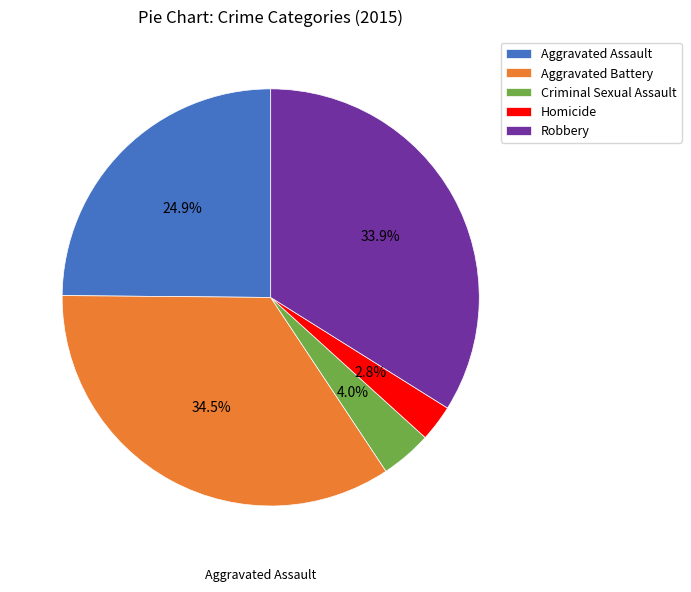

The Homicide slice represents 10% of the pie. True or false?

False